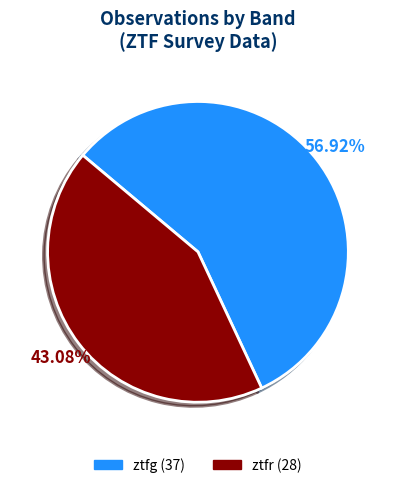

To the nearest percent, what percentage of the pie is ztfg?

57%